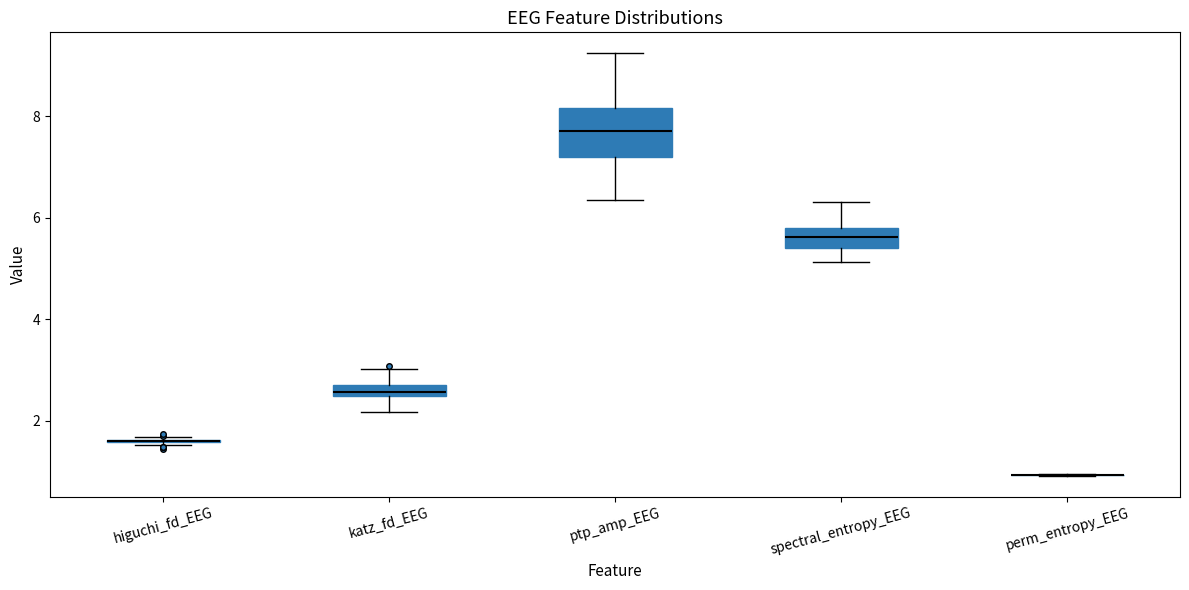

Comparing the boxes themselves (not the whiskers), which one is the tallest?

ptp_amp_EEG